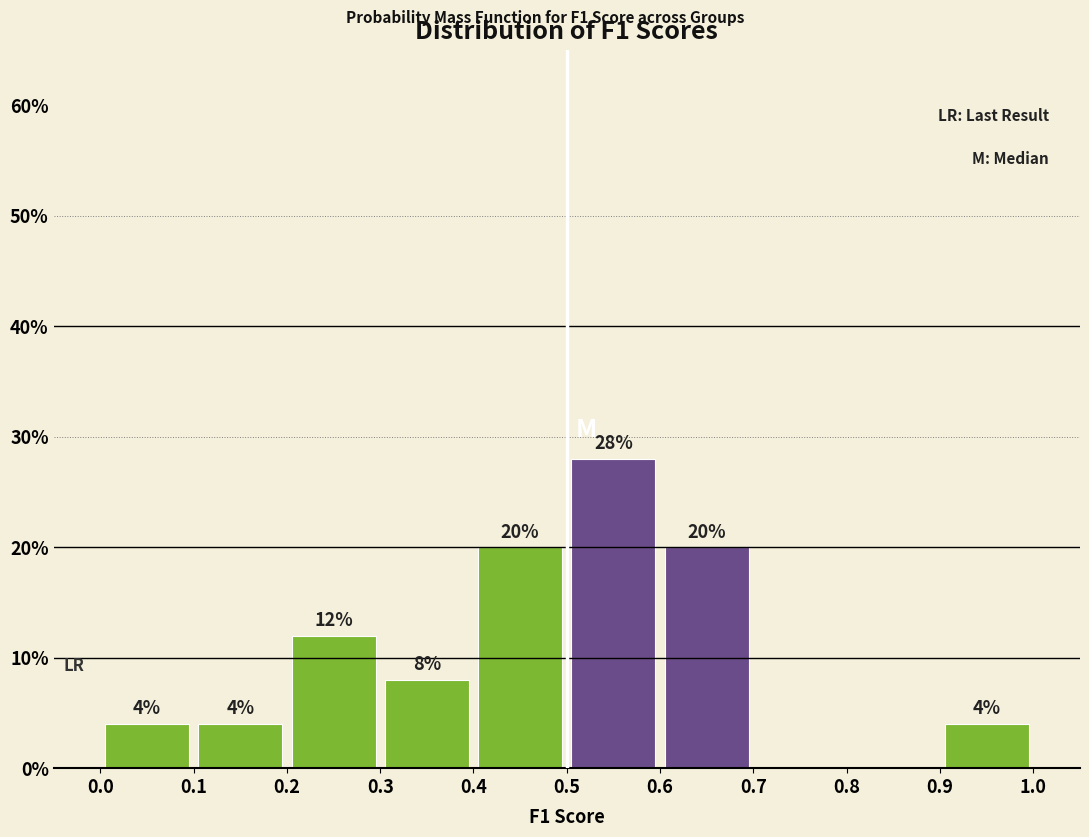

Over which range of the x-axis is the bar tallest?

0.5 to 0.6